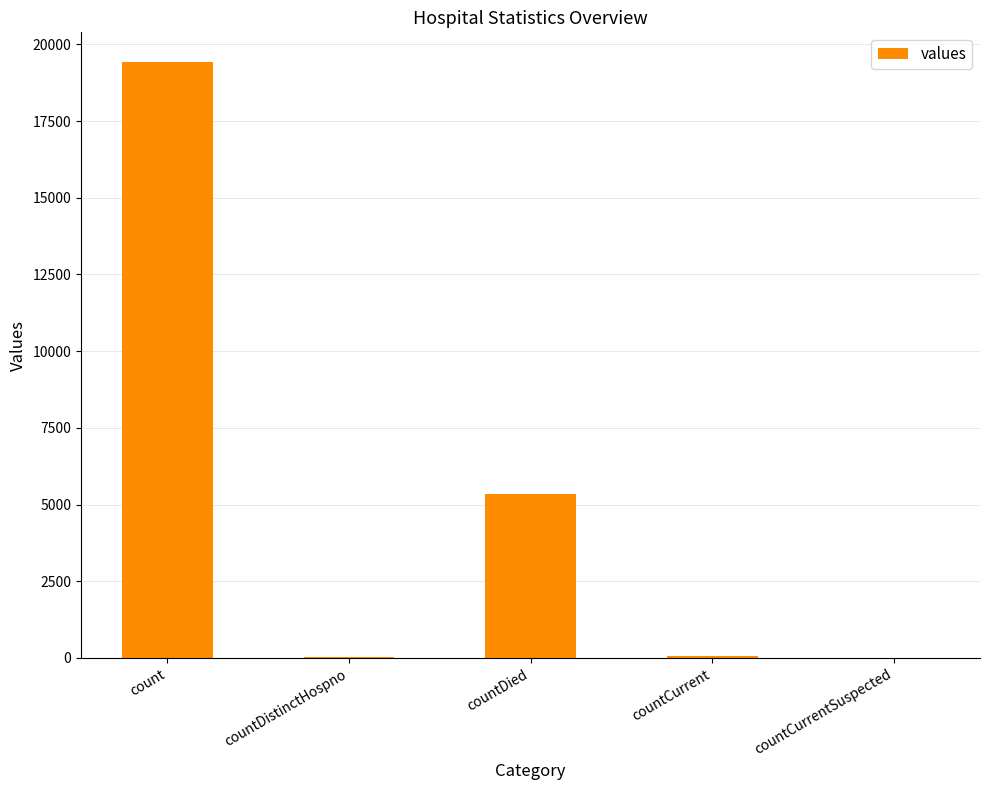

The chart shows a value of 0 at countCurrentSuspected. True or false?

True